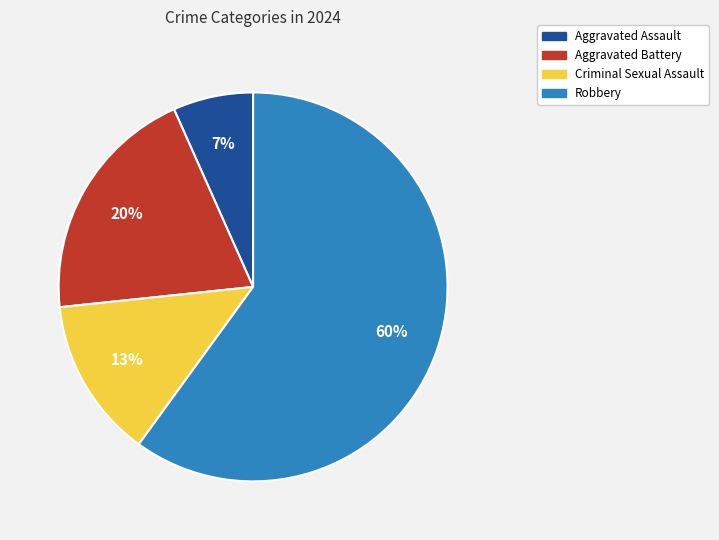

Is there any slice that represents more than half of the pie?

Yes